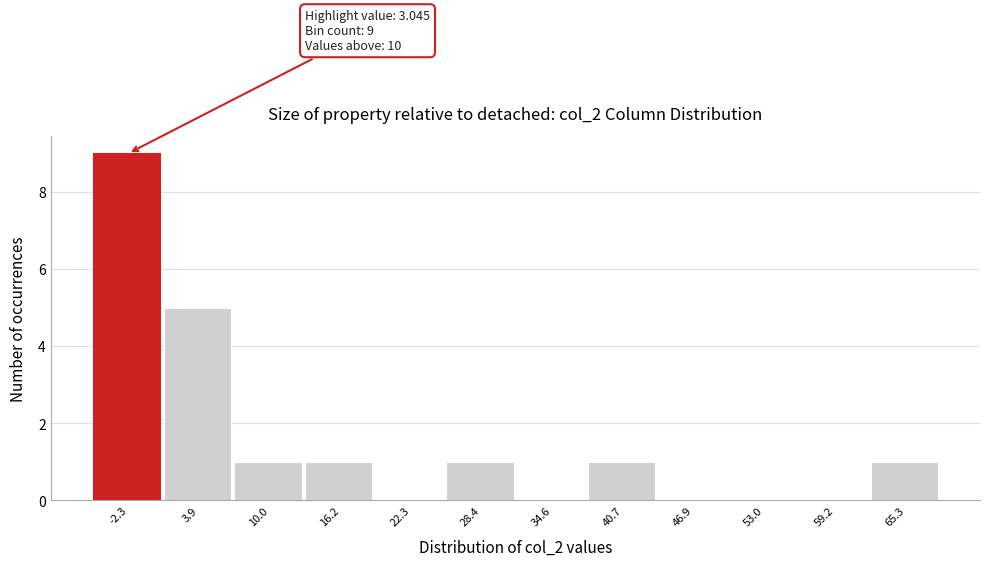

Reading left to right, extract all data points from this chart.

-2.3=9	3.9=5	10.0=1	16.2=1	22.3=0	28.4=1	34.6=0	40.7=1	46.9=0	53.0=0	59.2=0	65.3=1